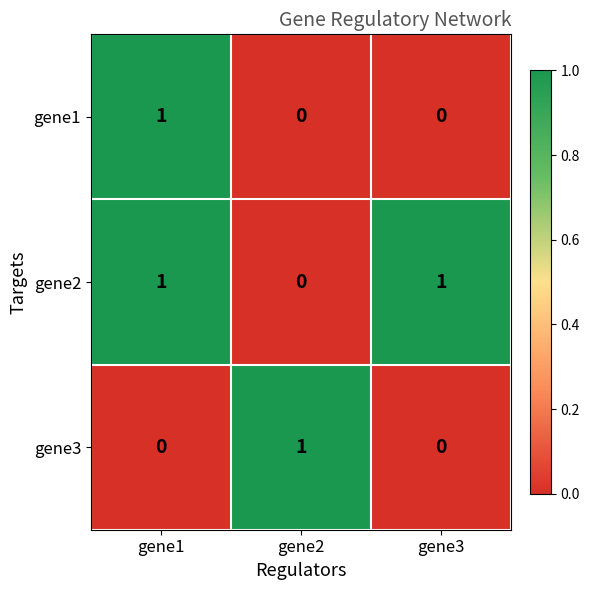

At which category is the sum across all series the highest?

gene1